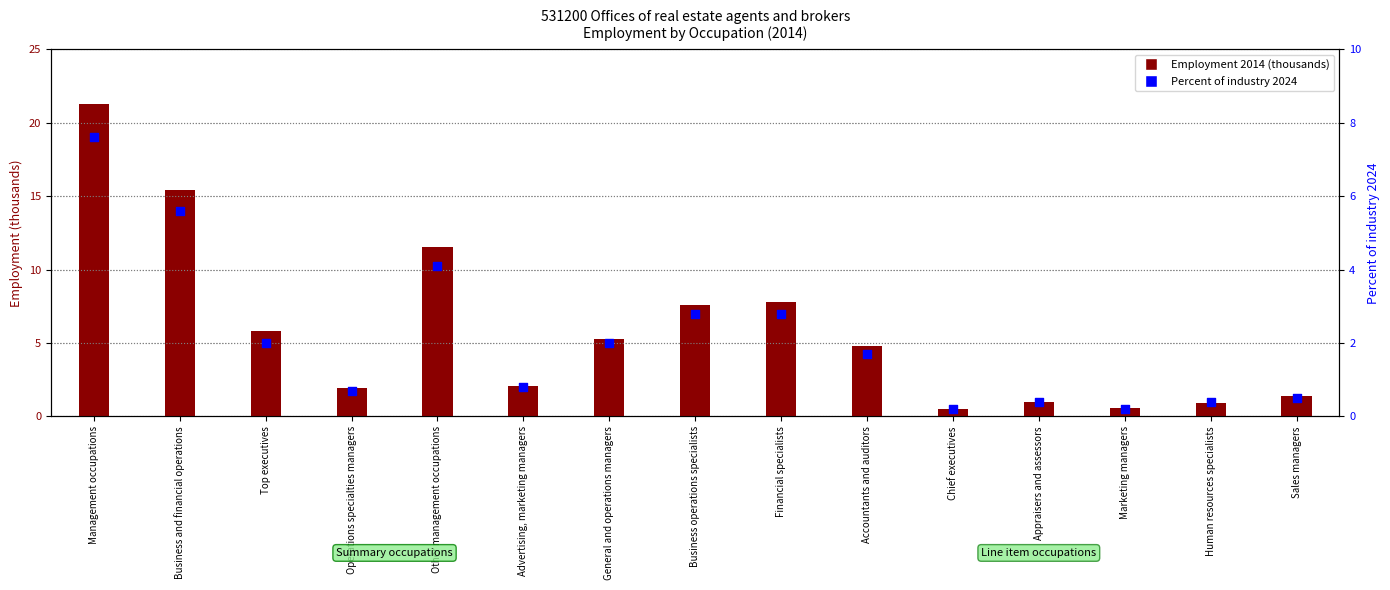

At how many categories does at least one series exceed 15?

2